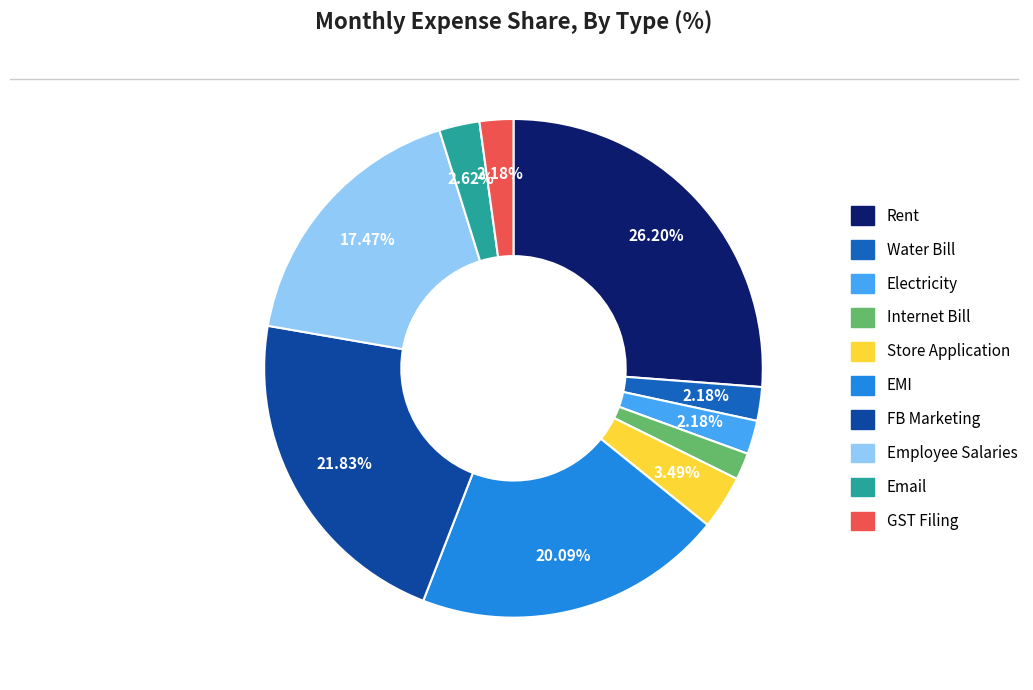

To the nearest percent, what is the average slice percentage?

10%